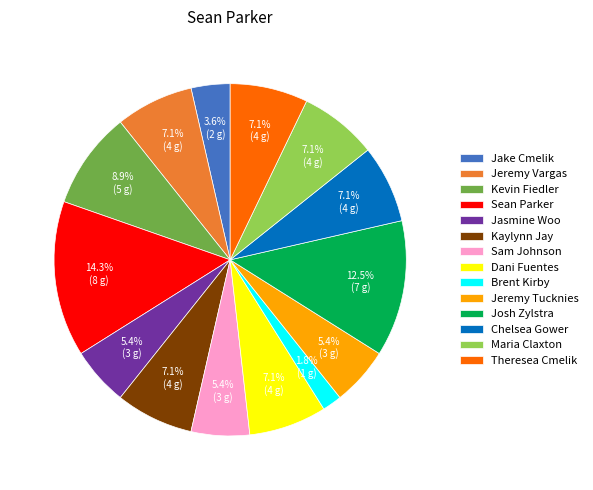

Combined, what portion of the pie is Sean Parker and Dani Fuentes?

21.4%